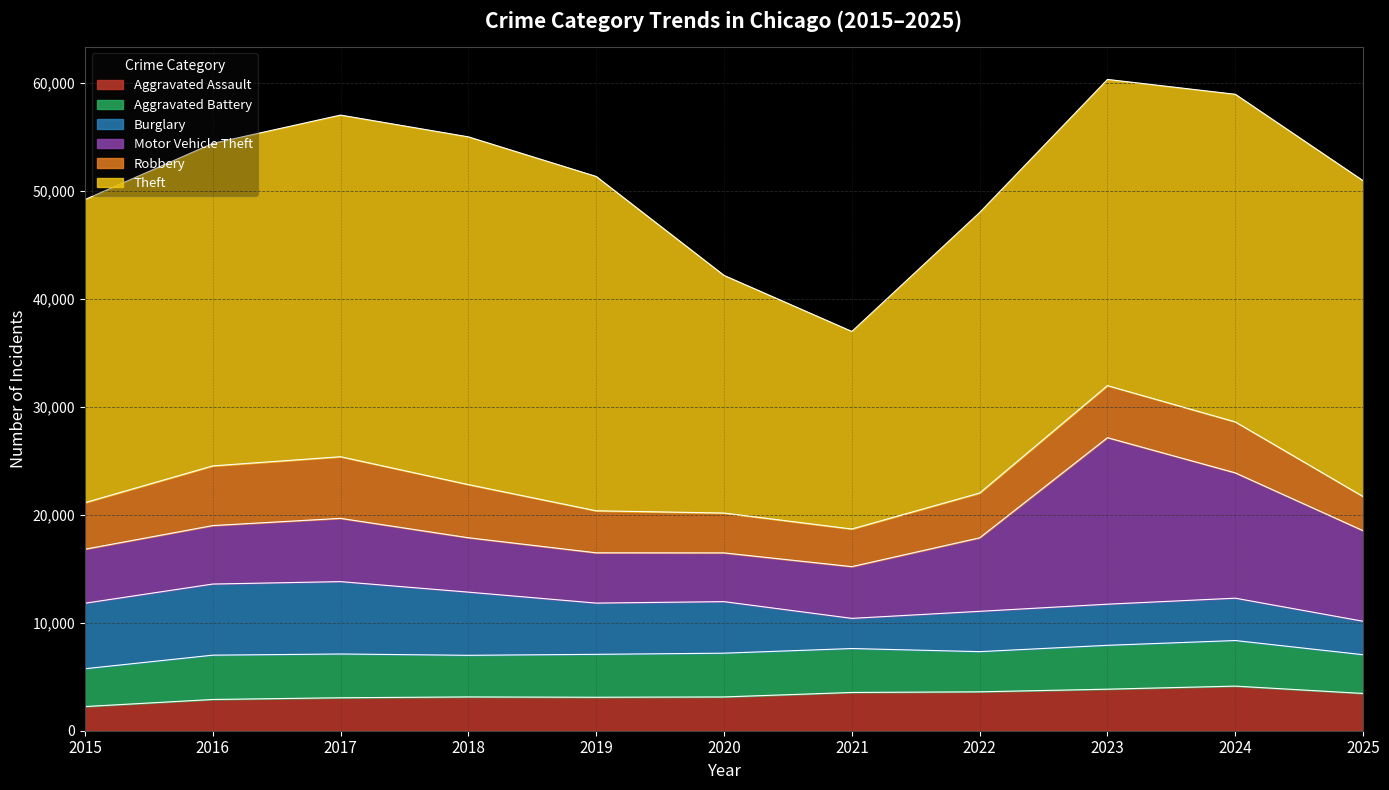

What is the value of the Motor Vehicle Theft point at the 3rd from the left?

5863